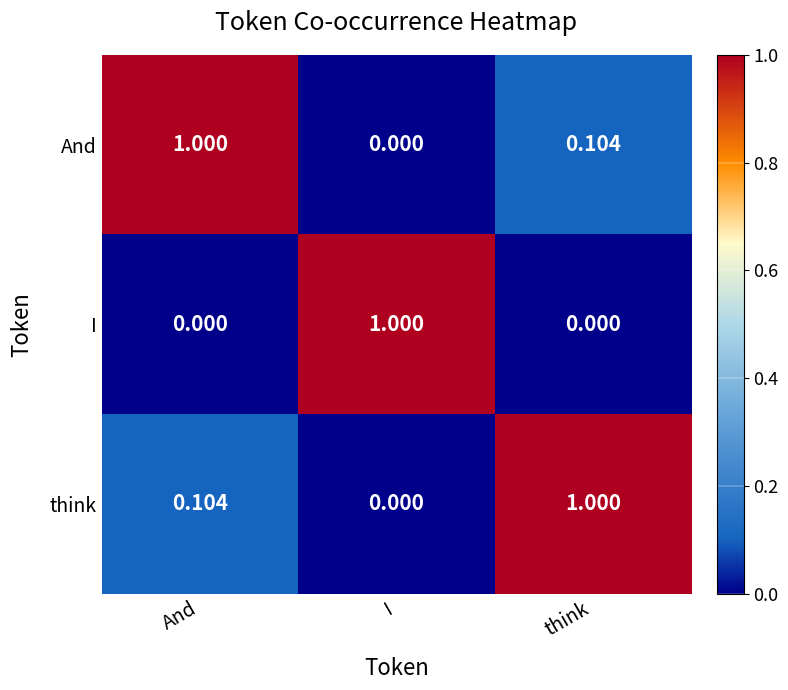

How many values in the And series exceed 0?

2